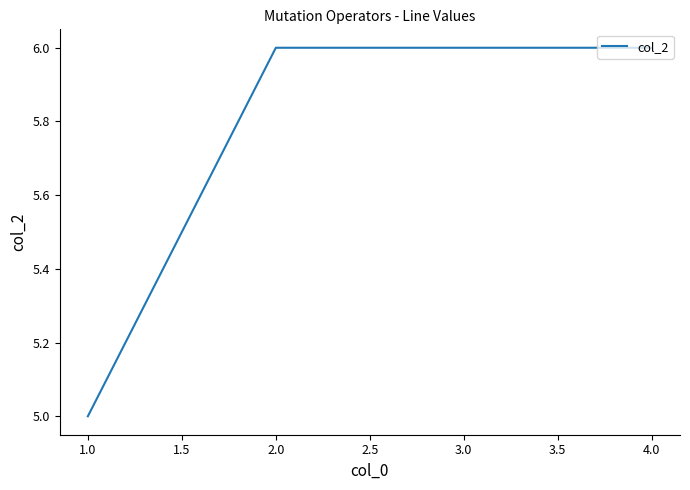

The value at 3.0 is 6. True or false?

True